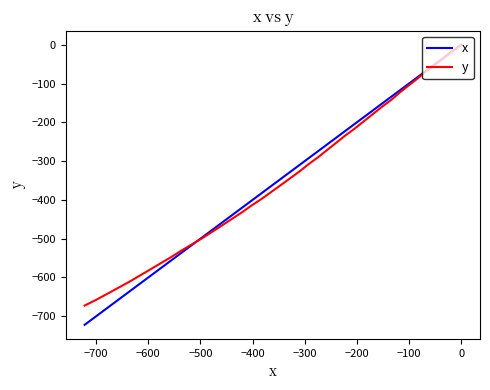

How many values in x are below zero?

39